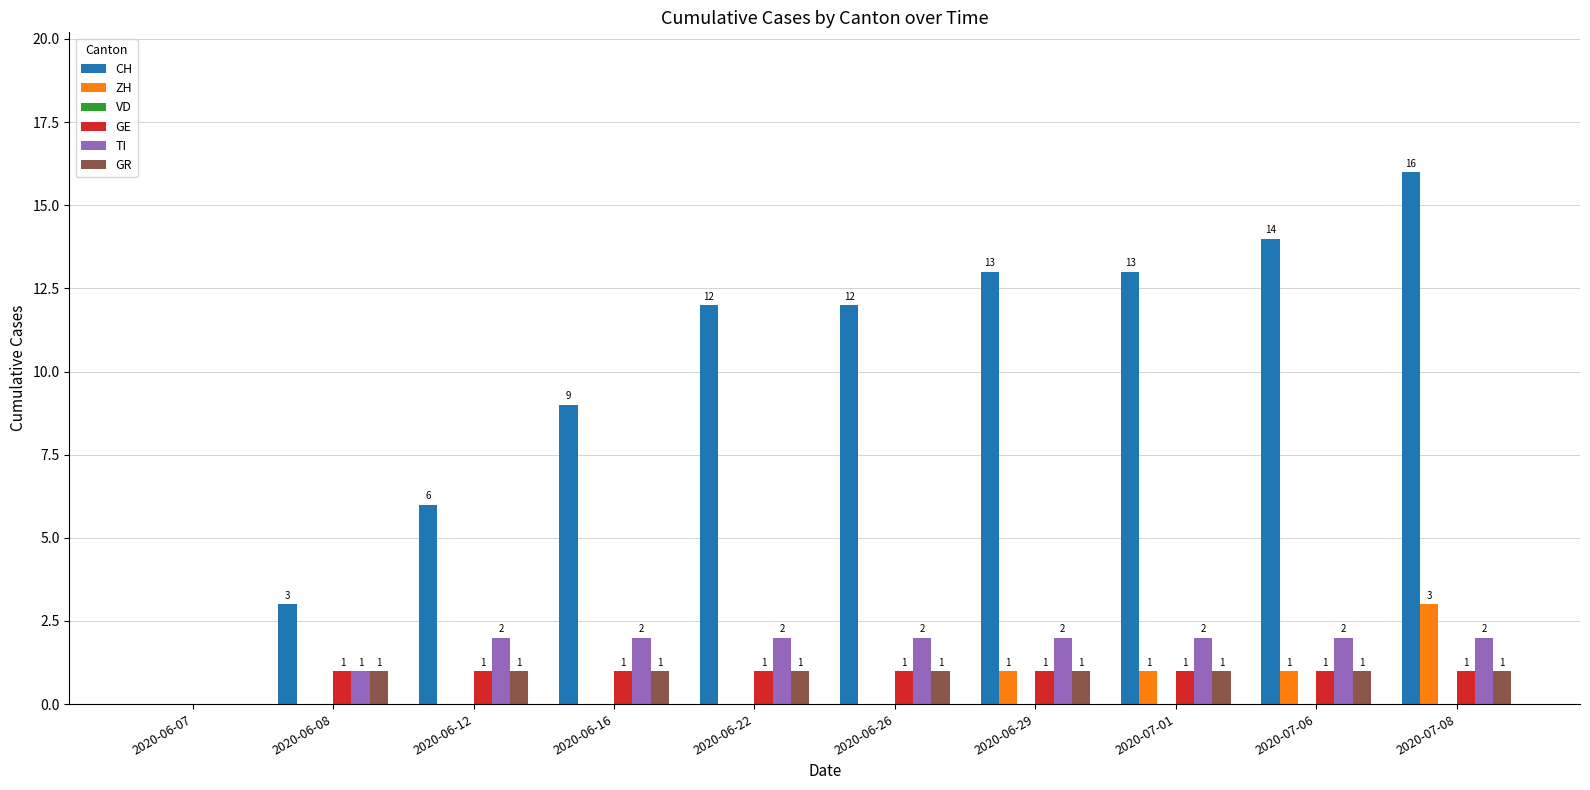

What value does the CH series have at 2020-07-06, to the nearest 10?

10